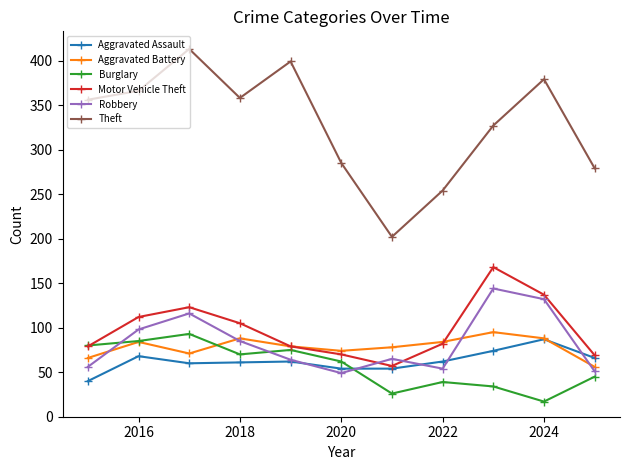

What is the minimum value for Robbery?

49